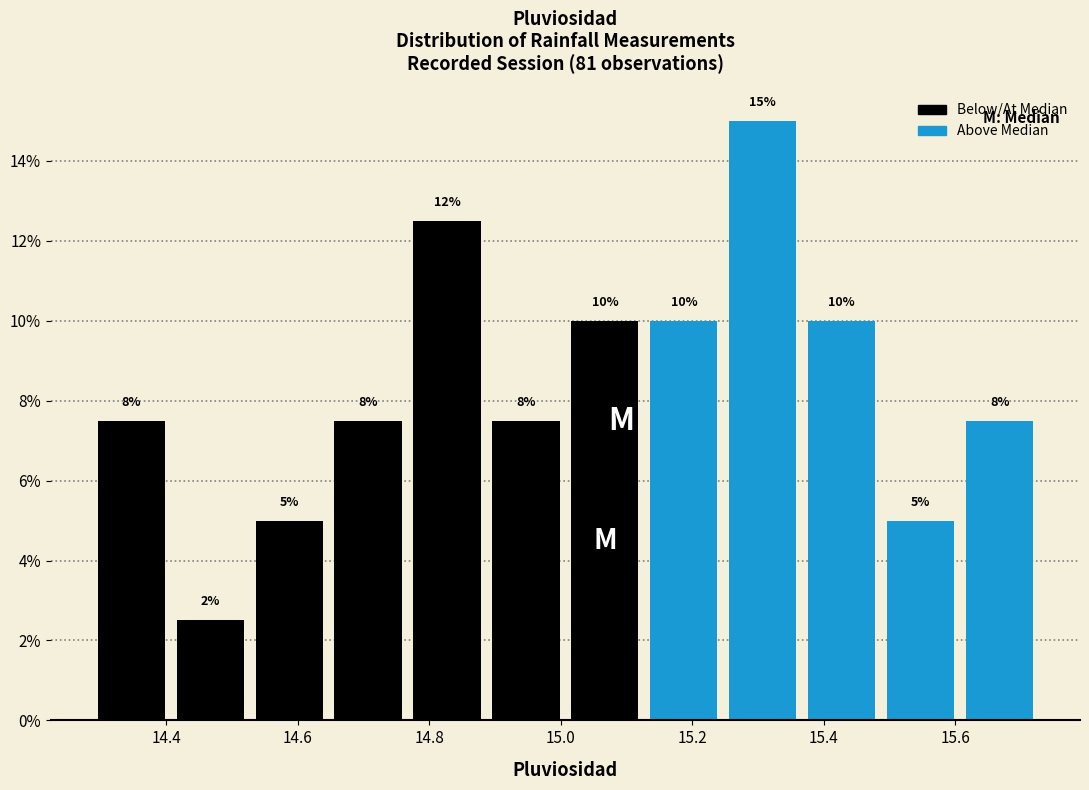

Over which range of the x-axis is the bar tallest?

15.24 to 15.36